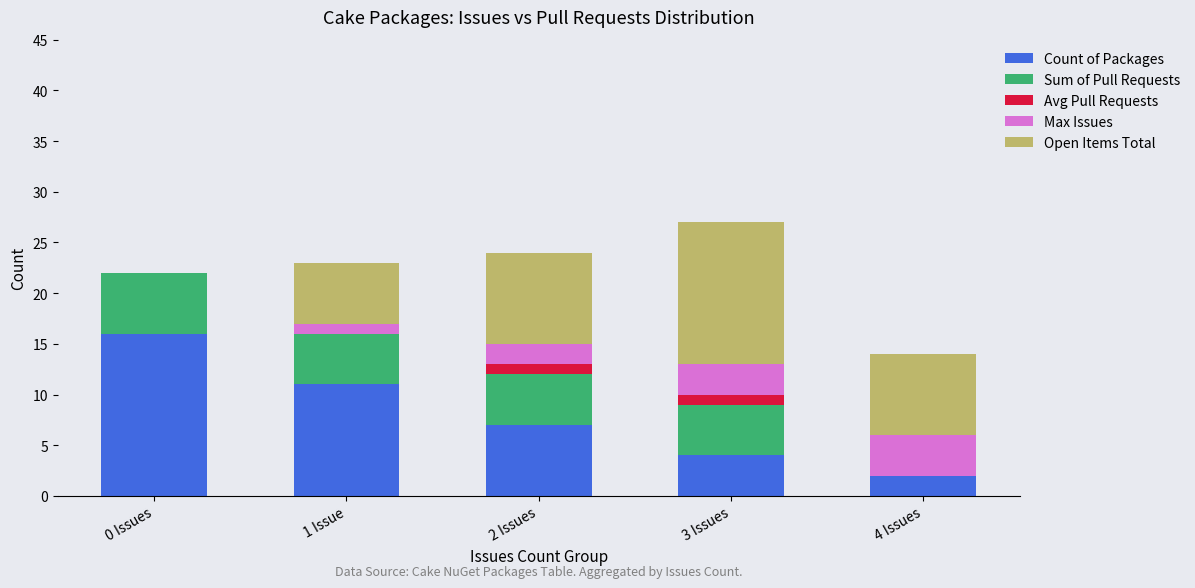

What is the highest value of the Count of Packages series?

16